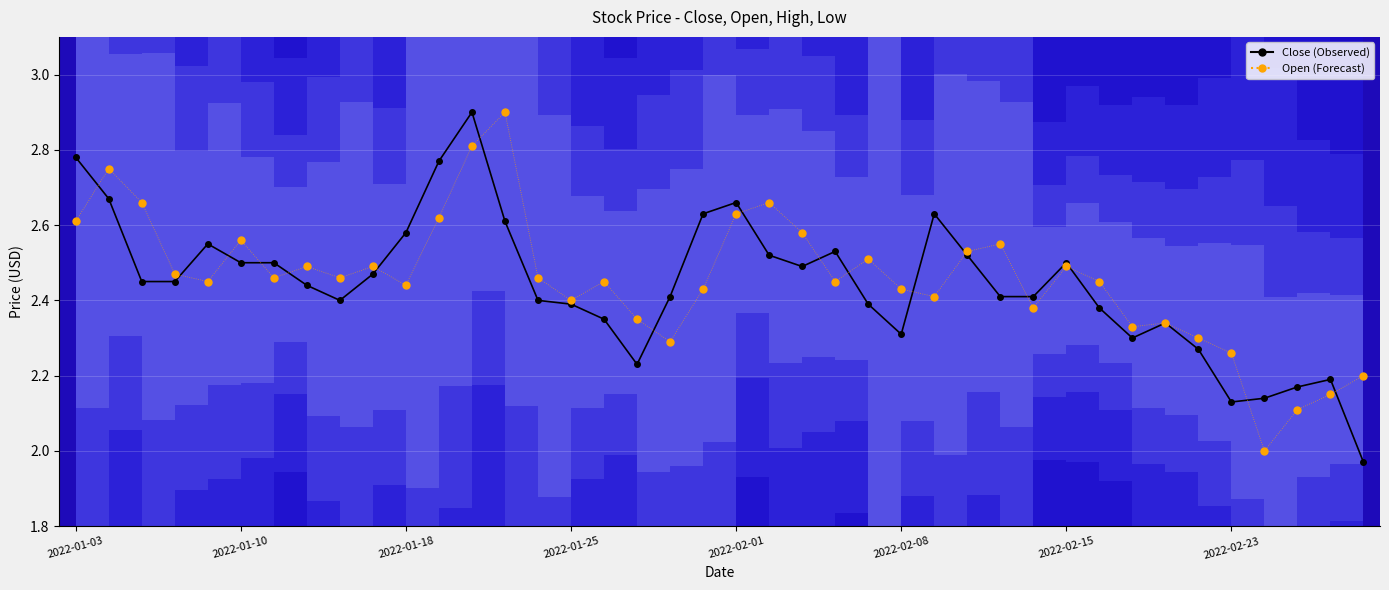

At how many categories does at least one series exceed 2?

40